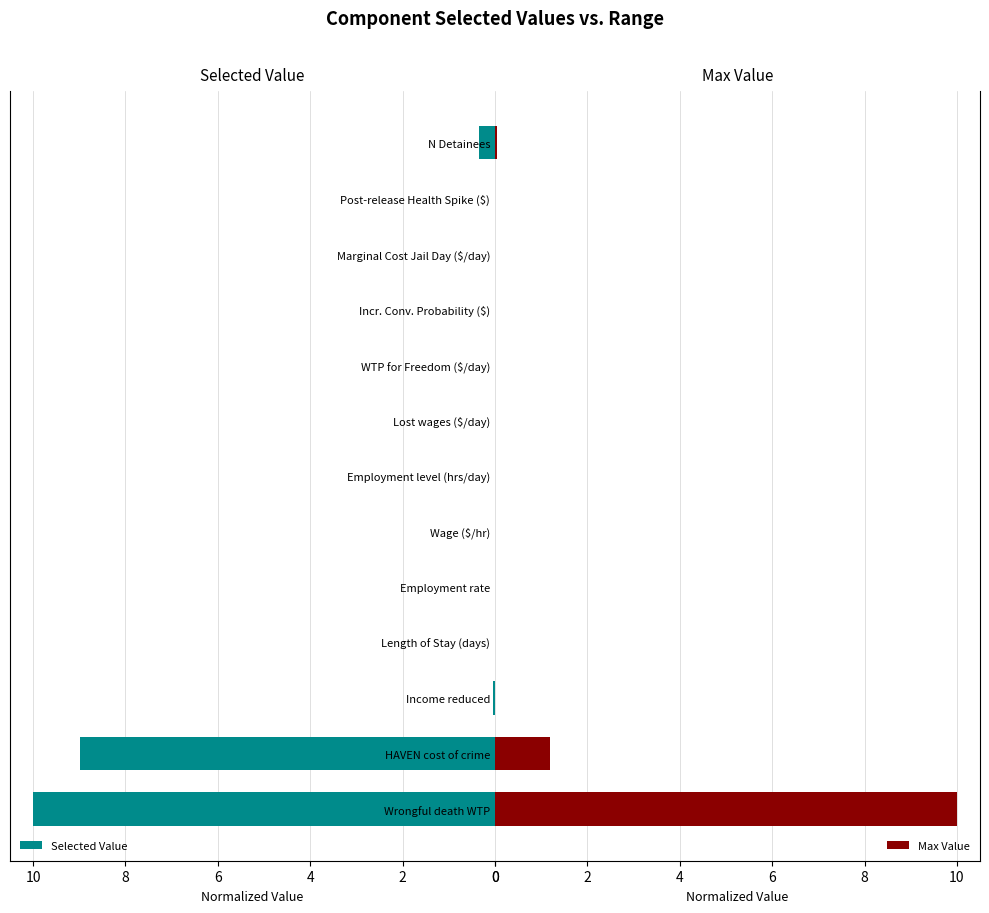

What is the difference between the maximum and second lowest values in the Selected Value series?

10.0